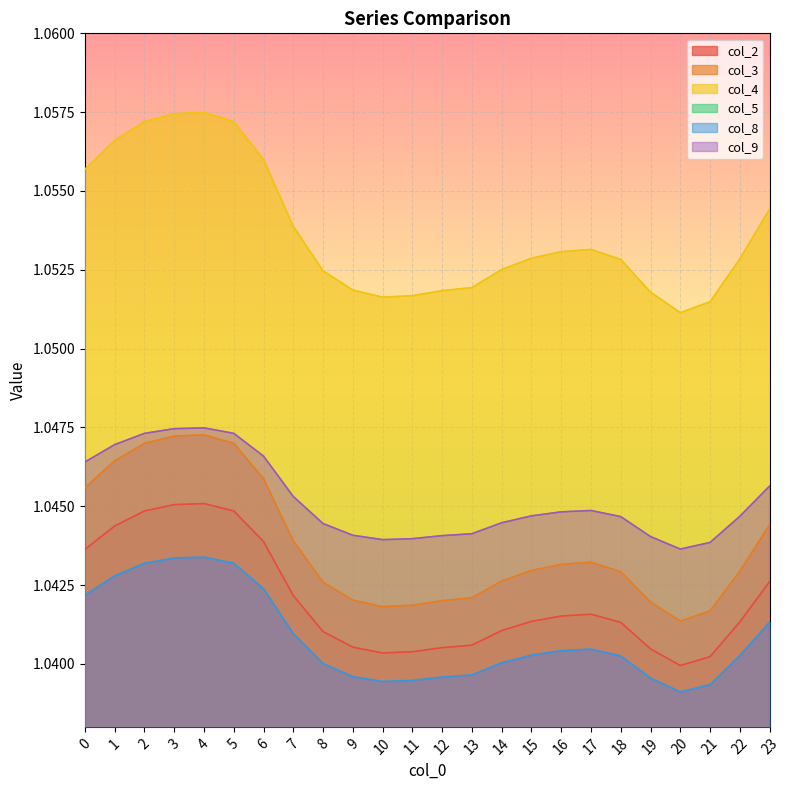

True or false: col_3 and col_4 cross at least once.

False